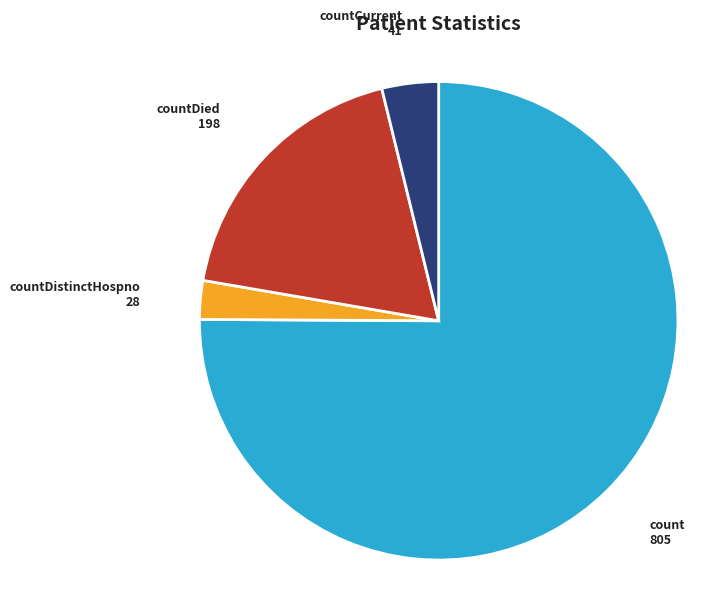

Is there a majority slice in this chart?

Yes